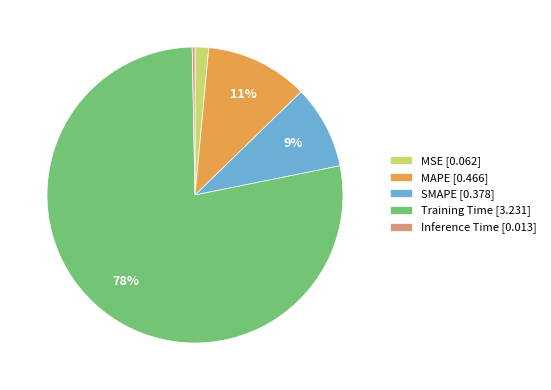

What percentage is the MAPE slice, to the nearest percent?

11%